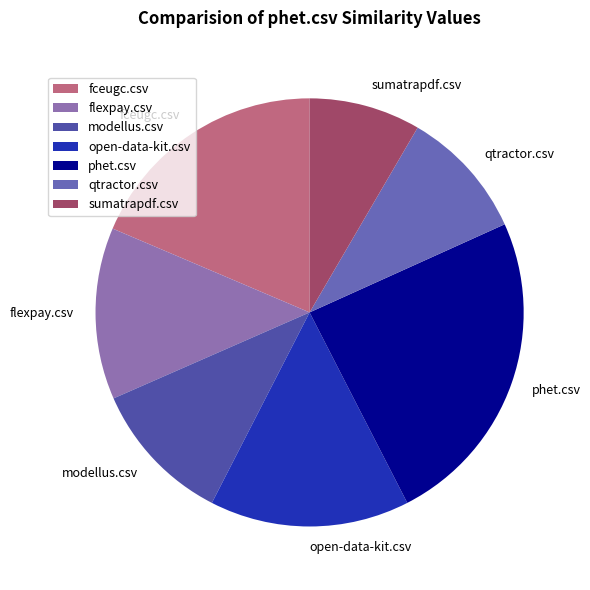

Do fceugc.csv and qtractor.csv together represent more than half of the pie?

No